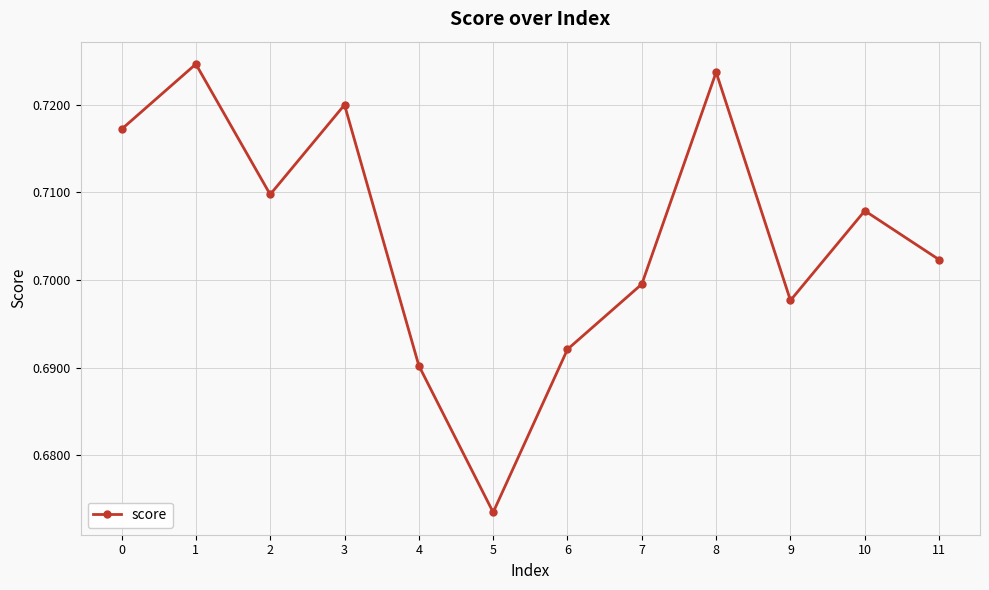

List the labels in order of value, smallest first.

5, 4, 6, 9, 7, 11, 10, 2, 0, 3, 8, 1